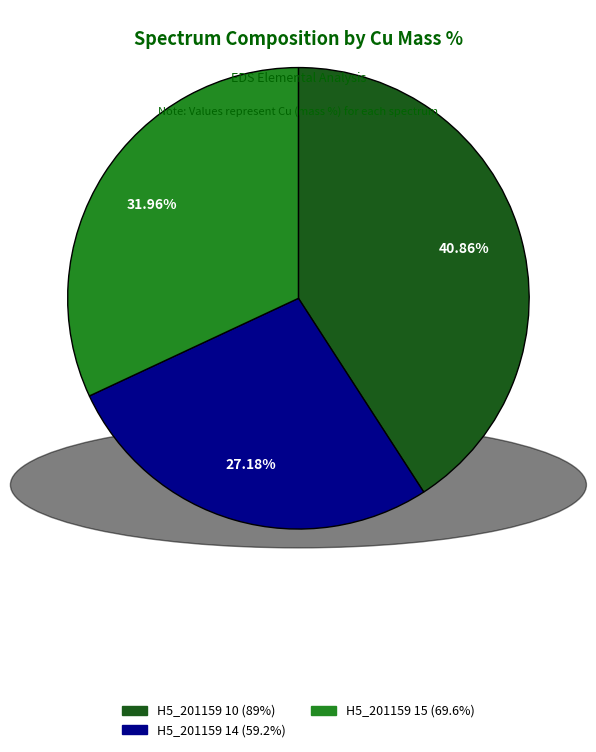

To the nearest percent, what portion does H5_201159 14 represent?

27%